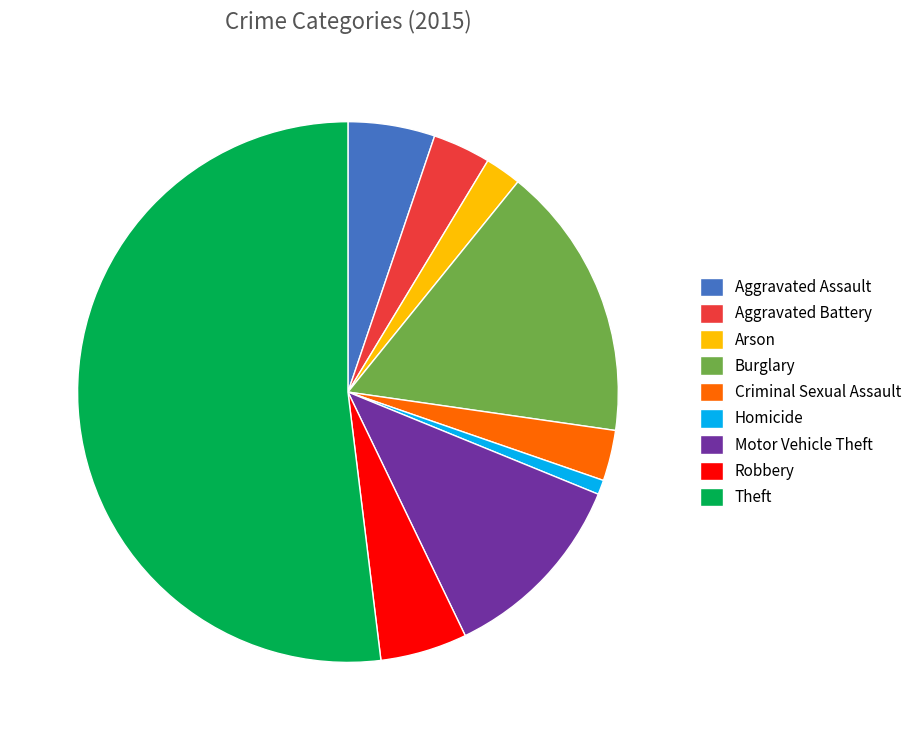

Which slice is the smallest?

Homicide